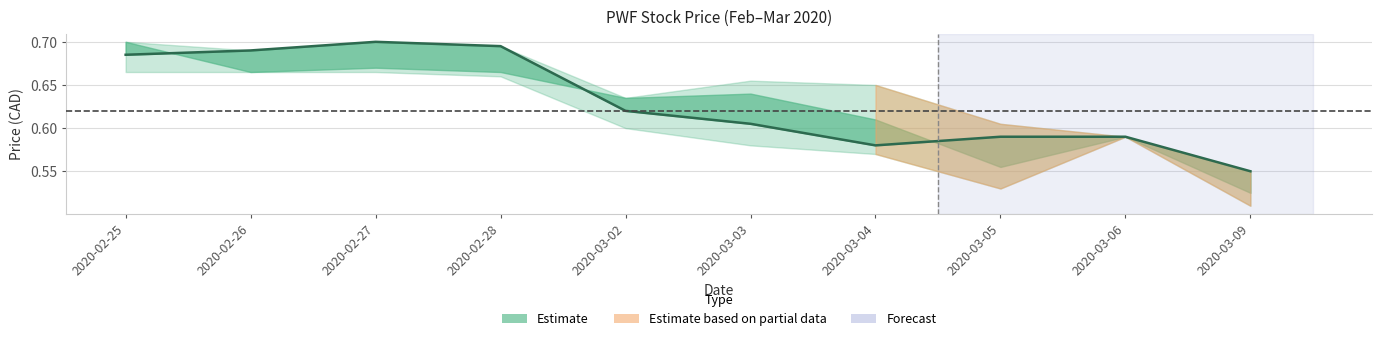

True or false: the data has more than 1 interior local peaks.

False